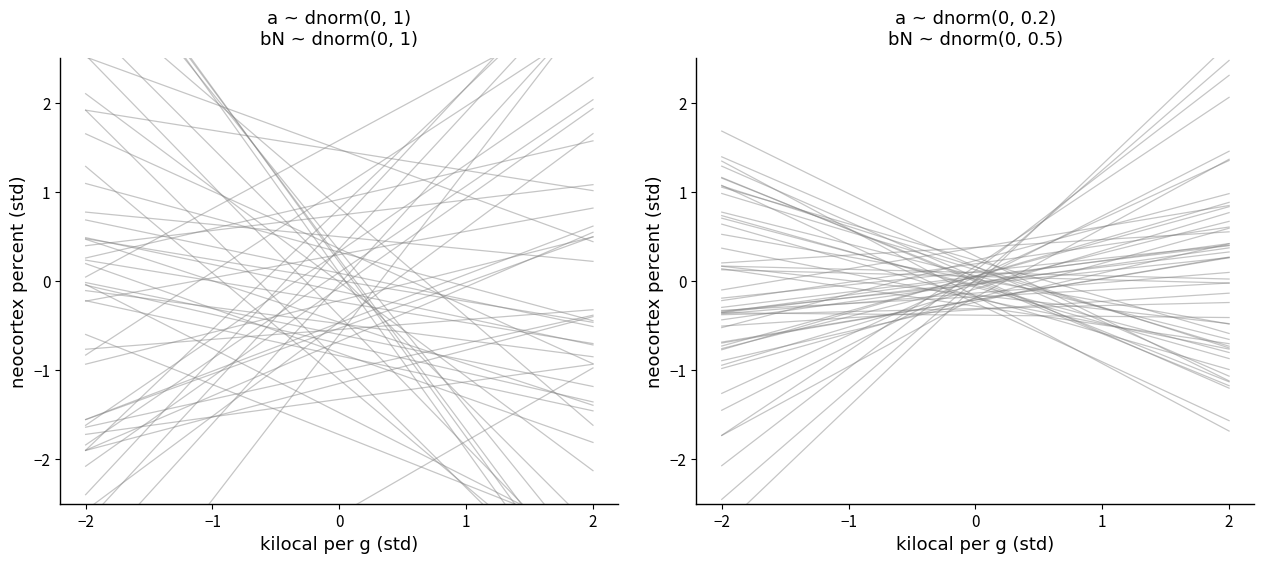

What is the approximate value at 1?

-0.5